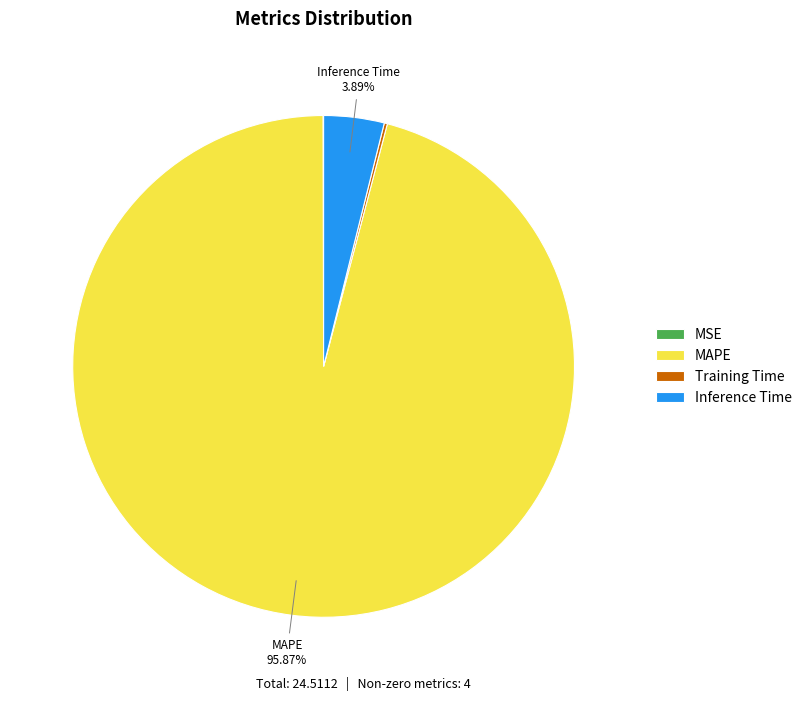

Does any single category account for the majority?

Yes